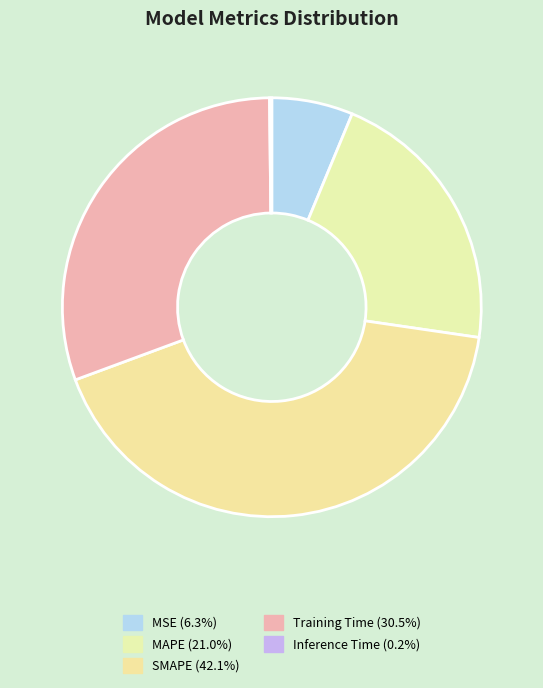

To the nearest percent, what is the difference between the largest and smallest slice percentages?

42%